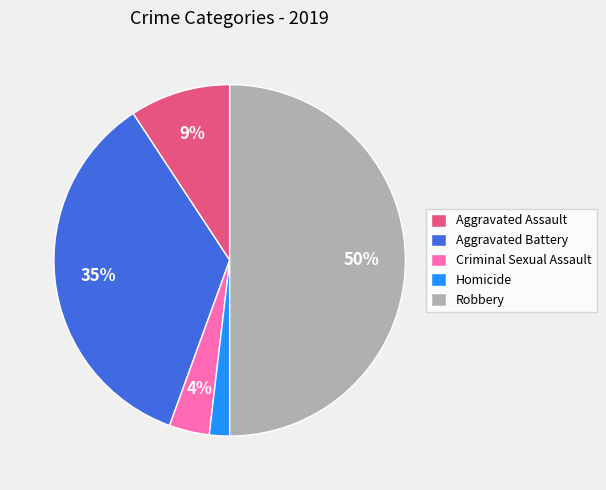

How many slices are in this pie chart?

5